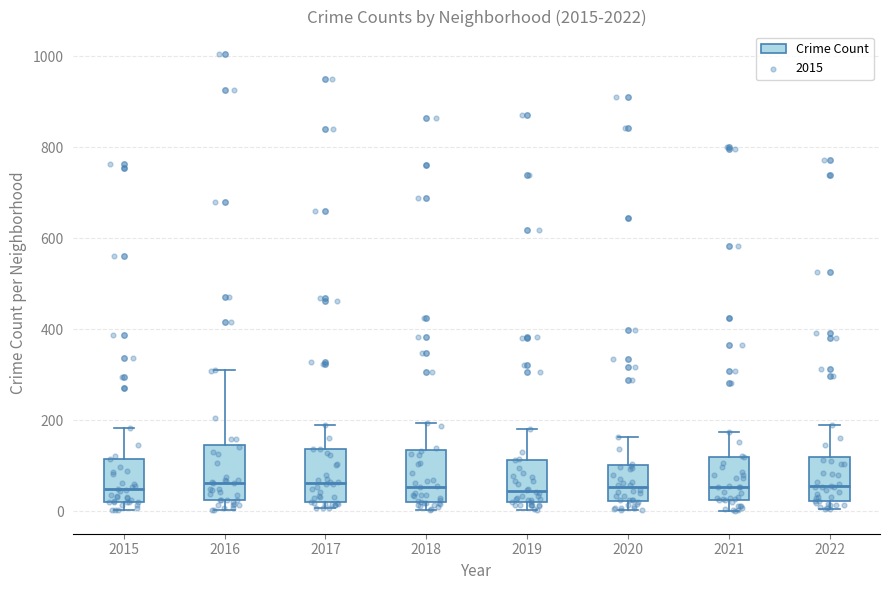

Reading left to right, read every box against the y-axis: the position of its median line, the range the box covers, and the ends of its whiskers. The values are not printed on the chart, so give them approximately, as read against the axis.

2015: median 40, box 20 to 120, whiskers 0 to 180
2016: median 60, box 20 to 140, whiskers 0 to 320
2017: median 60, box 20 to 140, whiskers 0 to 200
2018: median 60, box 20 to 140, whiskers 0 to 200
2019: median 40, box 20 to 120, whiskers 0 to 180
2020: median 60, box 20 to 100, whiskers 0 to 160
2021: median 60, box 20 to 120, whiskers 0 to 180
2022: median 60, box 20 to 120, whiskers 0 to 180